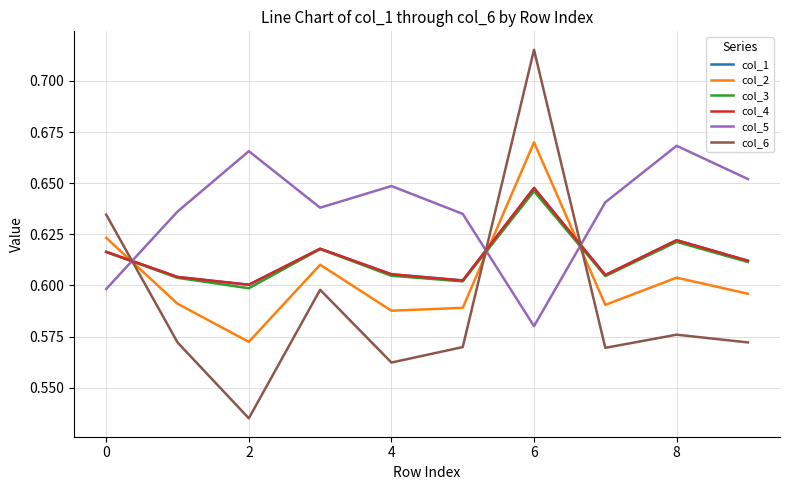

At which category does col_4 reach its first local valley?

2